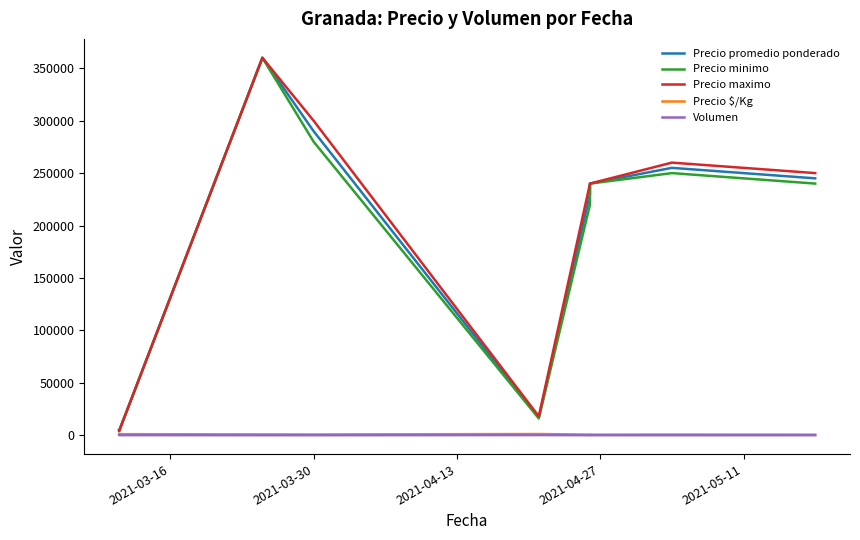

Is it true that Precio $/Kg equals 601 at 2021-03-16?

False